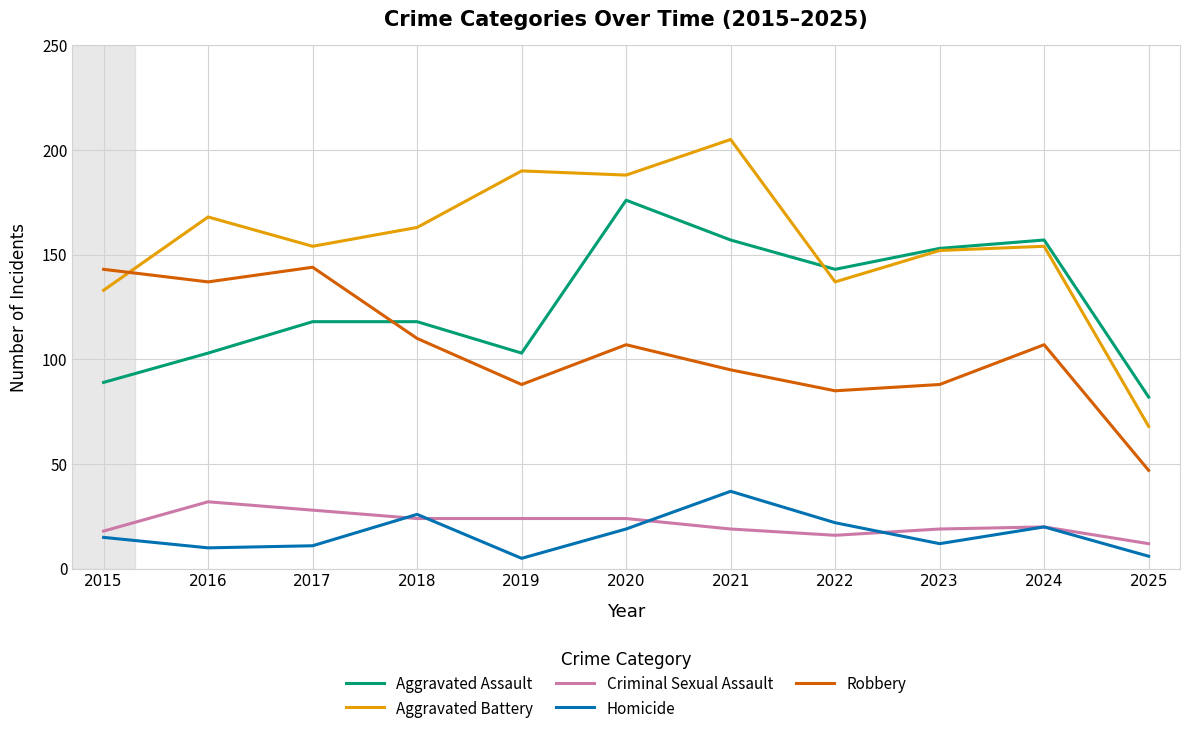

What is the highest value of the Robbery series?

144